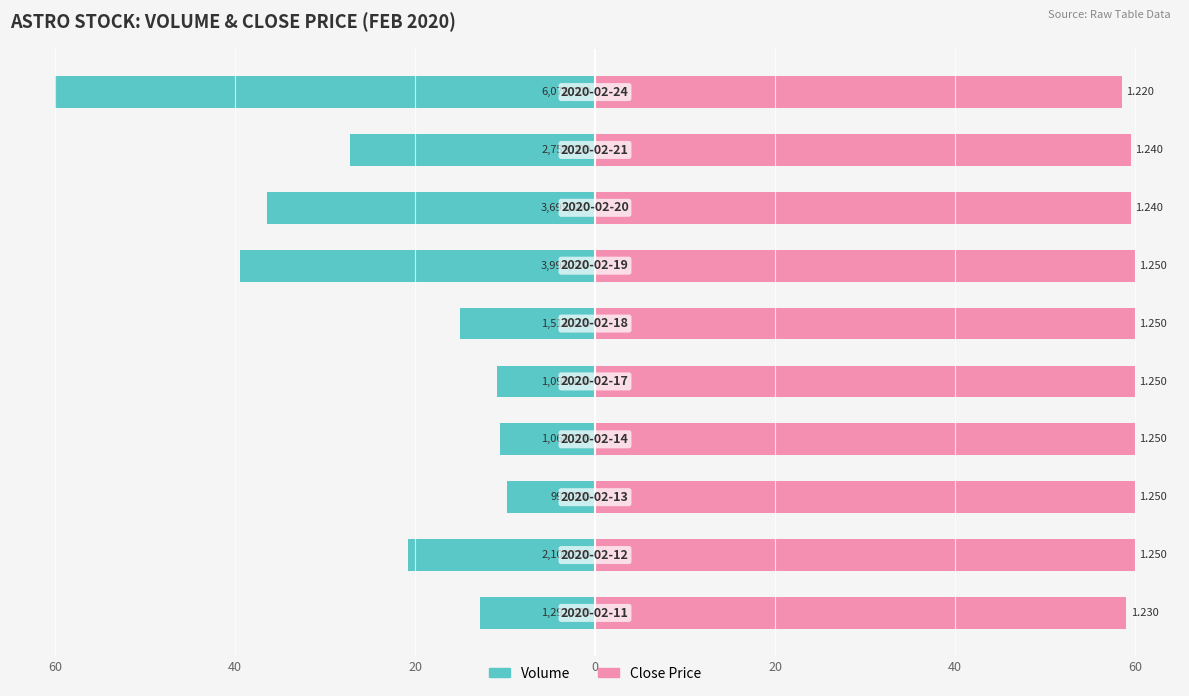

Does the chart contain stacked bars?

No